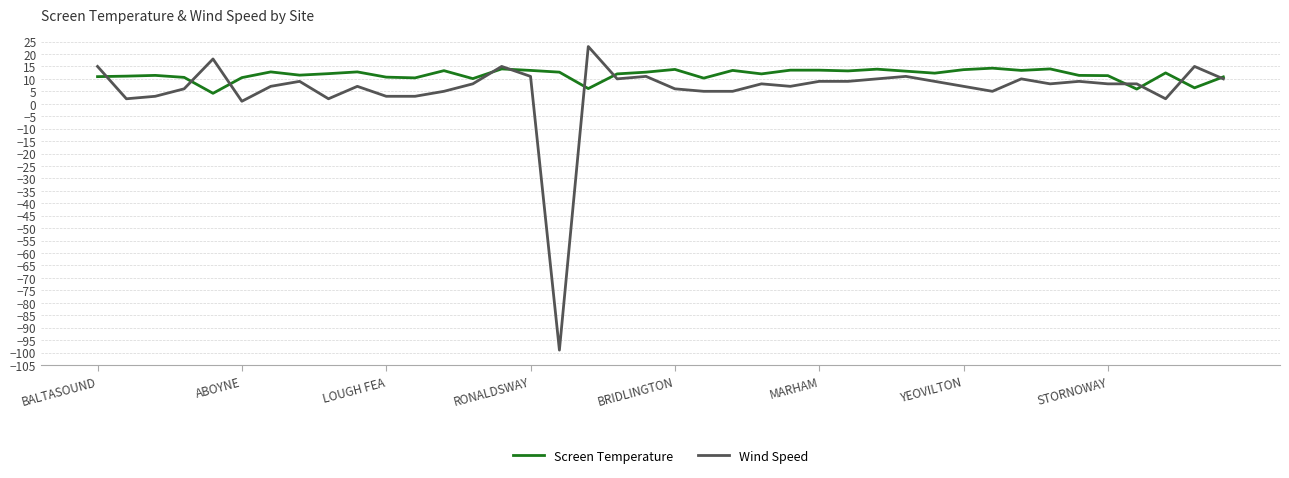

Which series has the largest total across all categories?

Screen Temperature